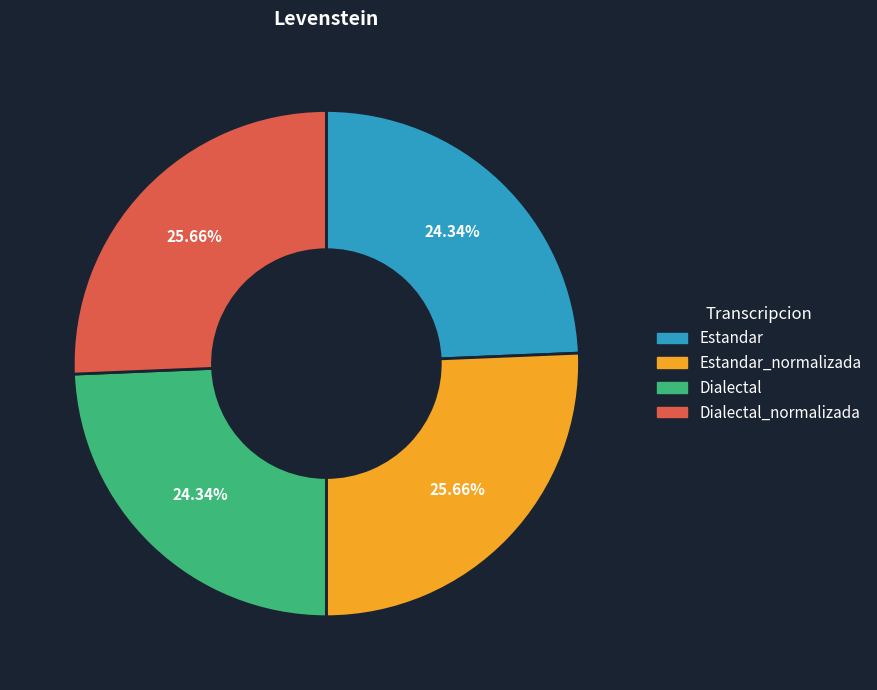

What percentage is NOT represented by Dialectal_normalizada?

74.3%